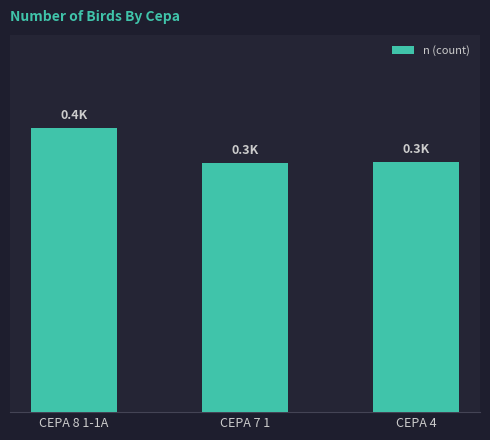

Where does the data first go above 332?

CEPA 8 1-1A